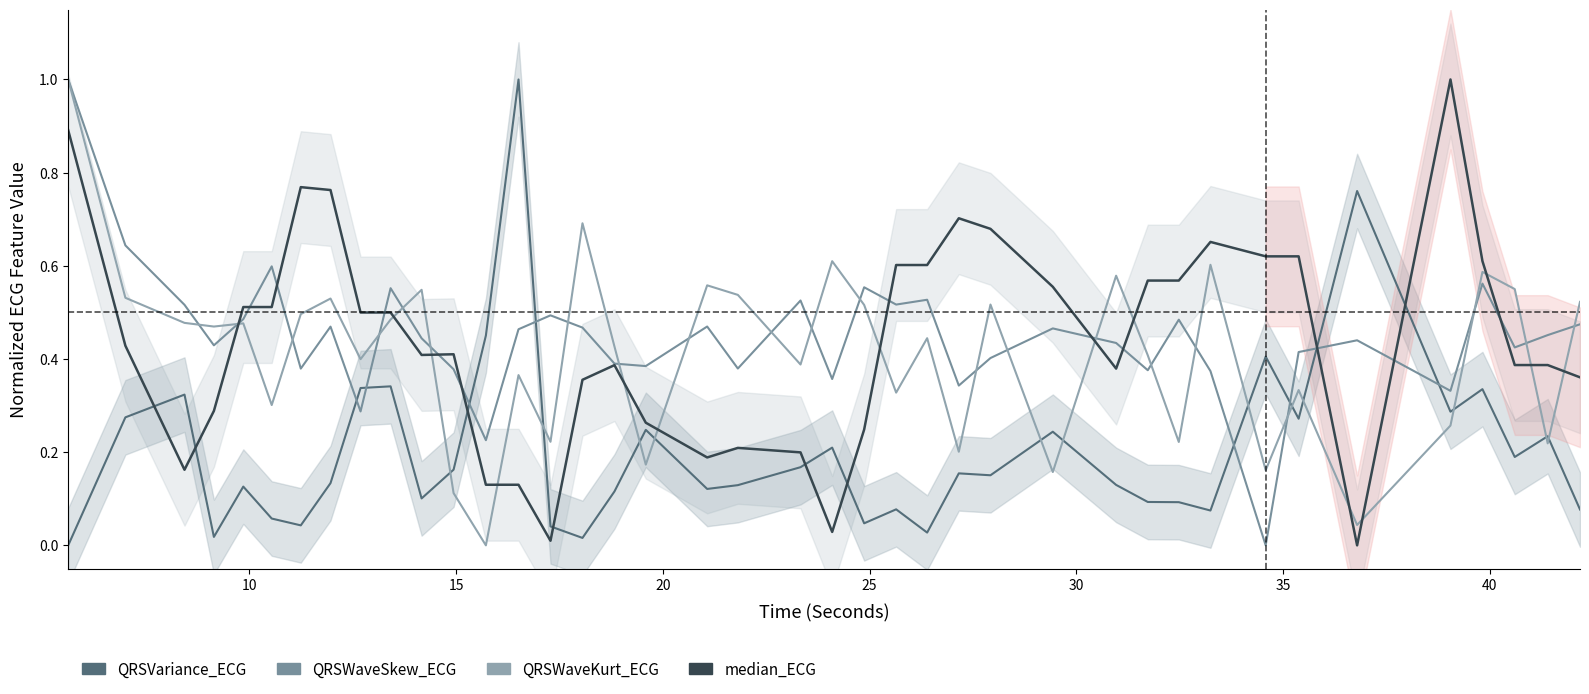

How many times do median_ECG and QRSVariance_ECG cross each other?

8